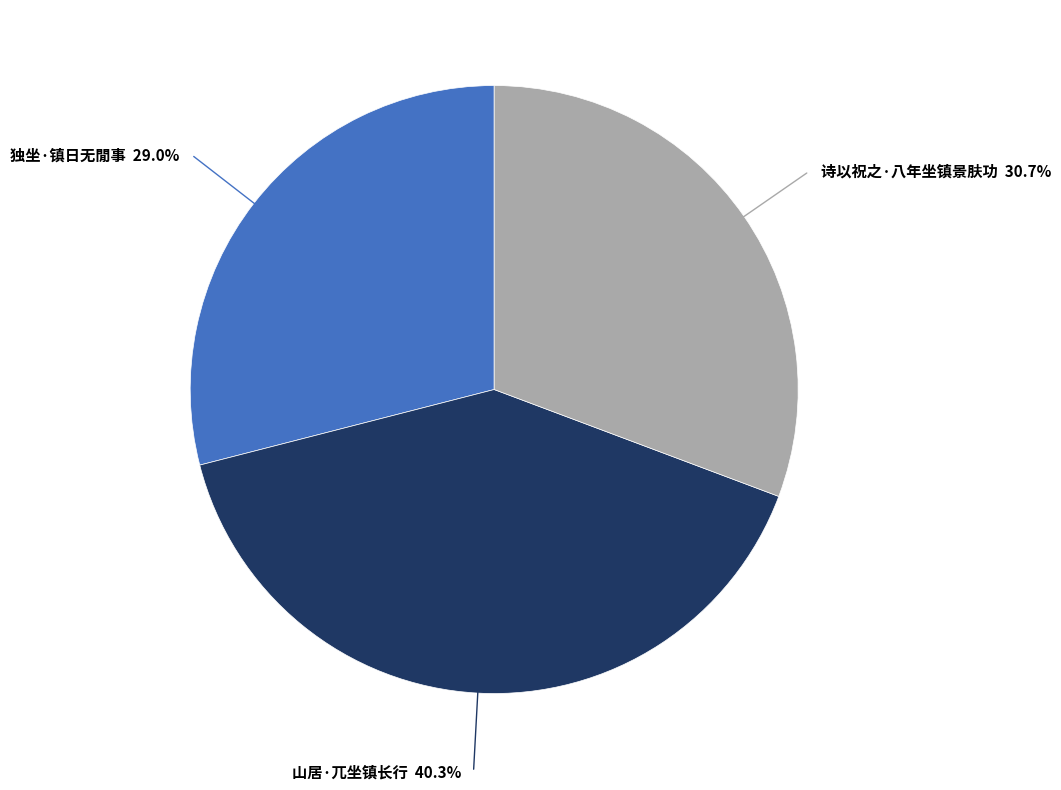

Is there any slice that represents more than half of the pie?

No